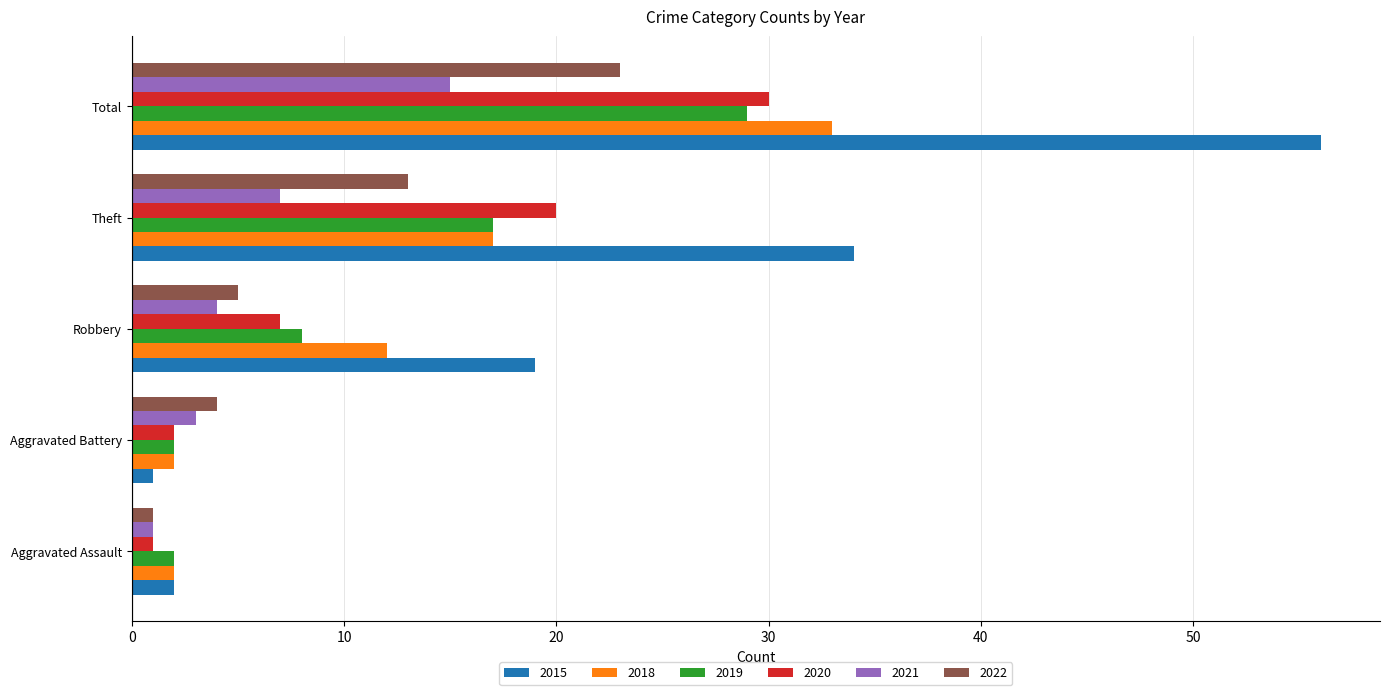

How many data points does each series have?

5